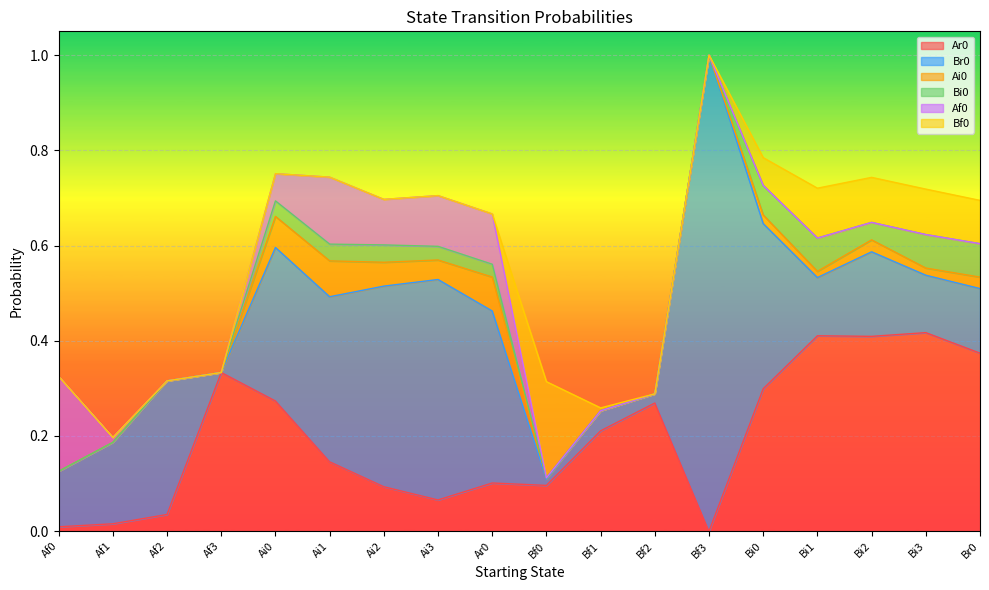

Does the chart display data point markers on the line(s)?

No